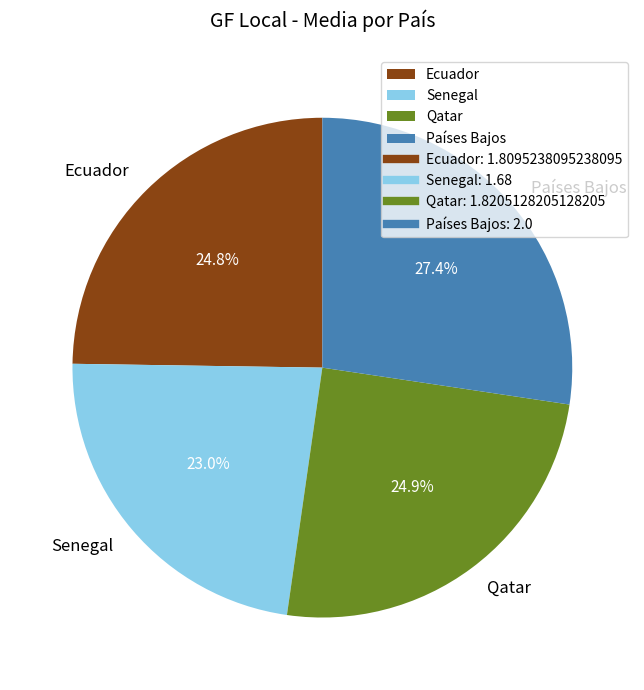

What is the ratio of the value at Ecuador to the value at Senegal?

1.1